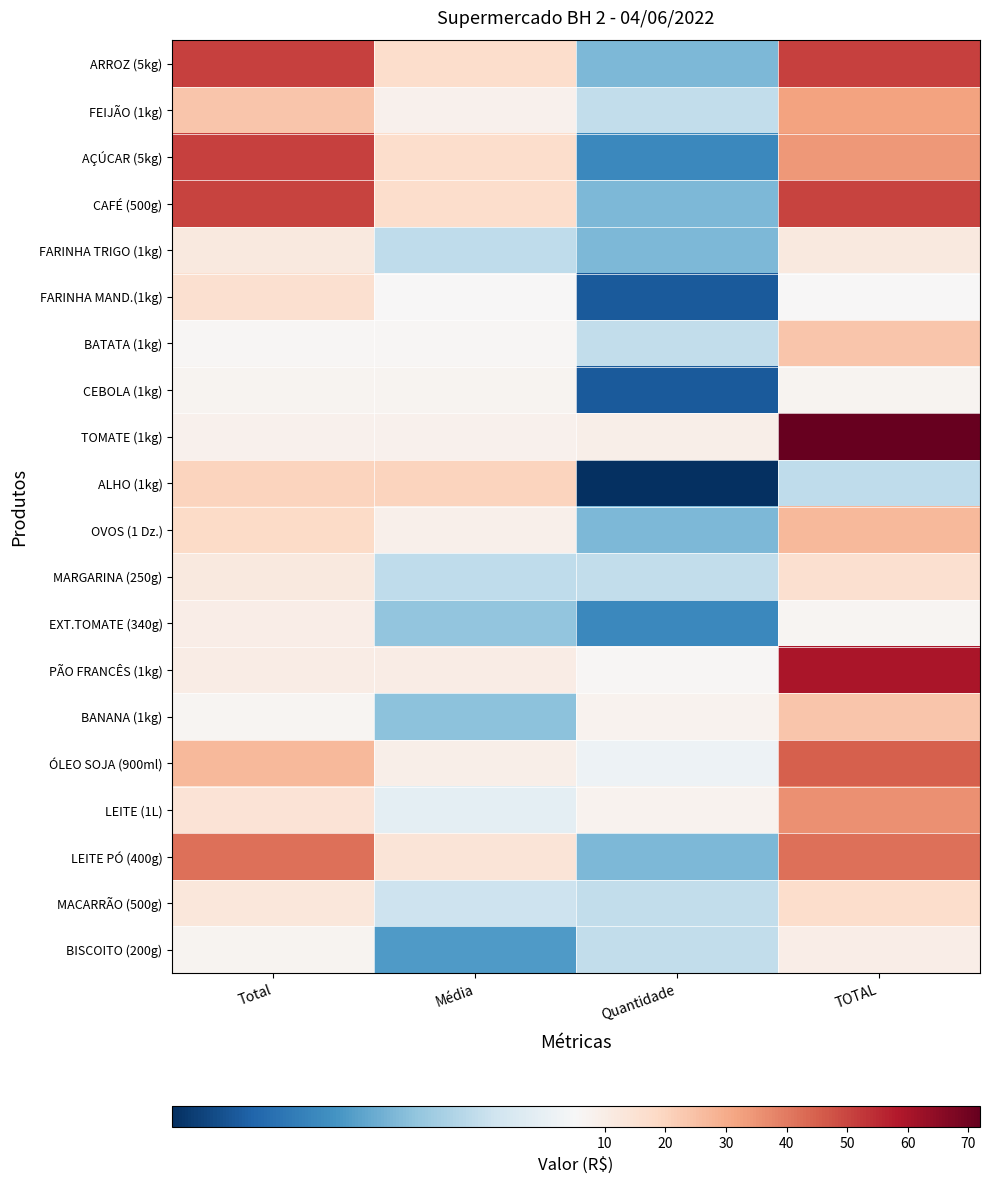

What is the greatest value displayed?

71.9